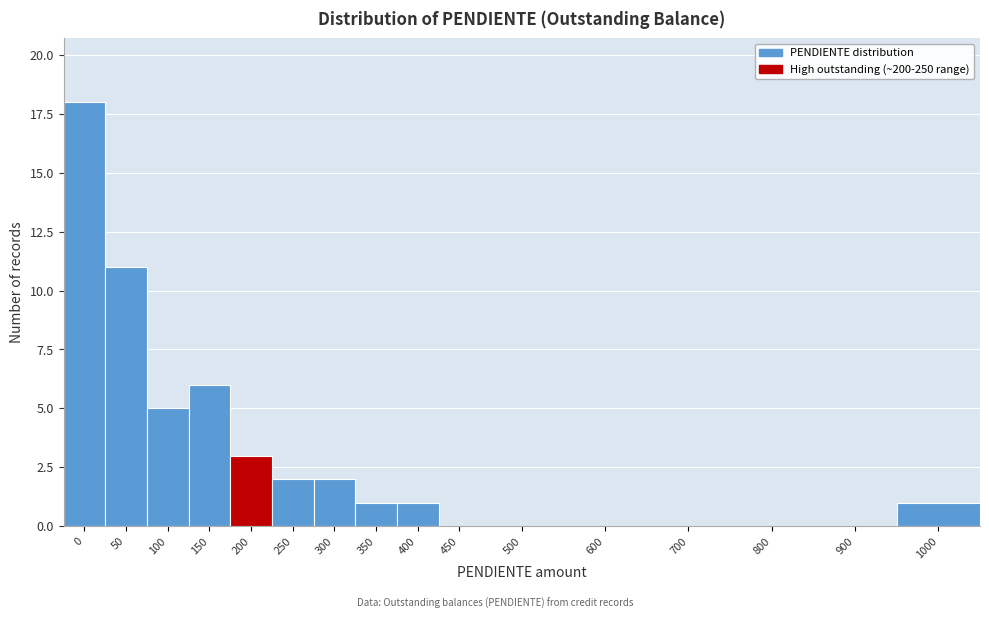

Reading left to right, what are all the values shown in this chart?

0=18	50=11	100=5	150=6	200=3	250=2	300=2	350=1	400=1	450=0	500=0	600=0	700=0	800=0	900=0	1000=1